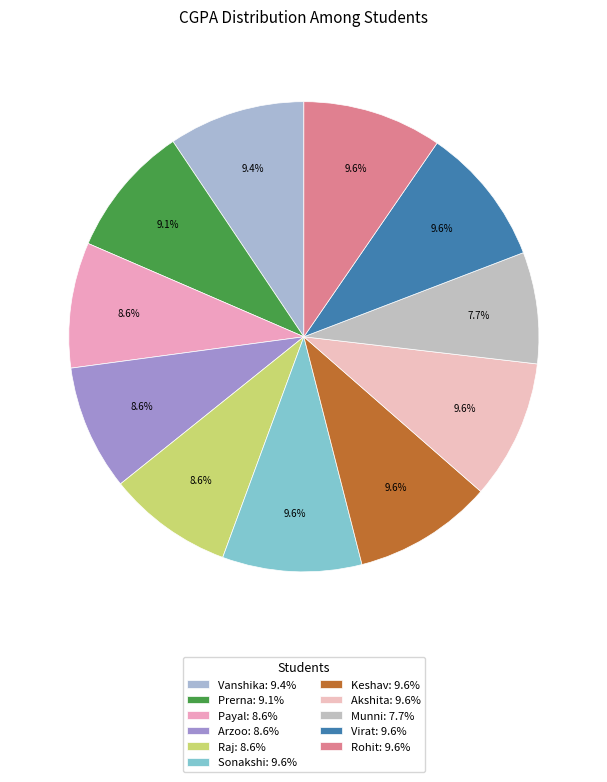

Which slice is the largest?

Sonakshi